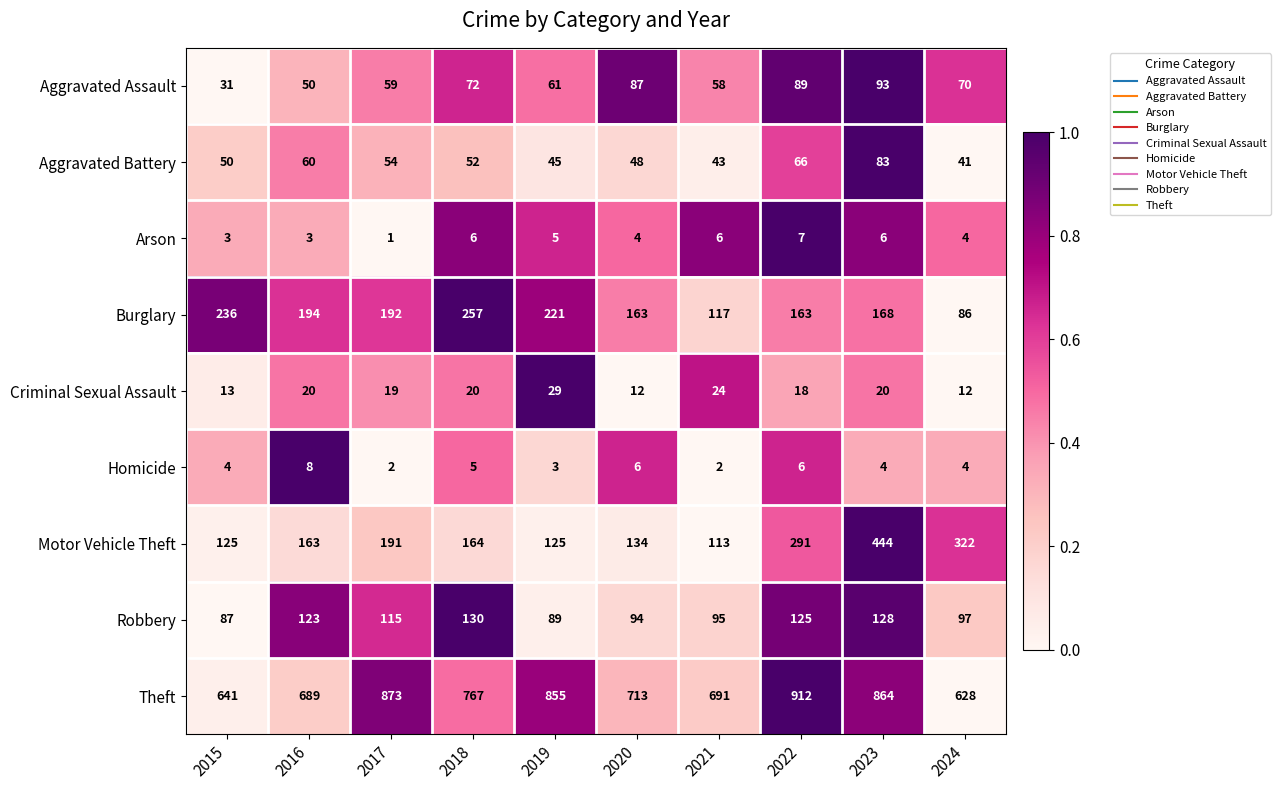

Between 2016 and 2020, which series saw the biggest shift?

Aggravated Assault